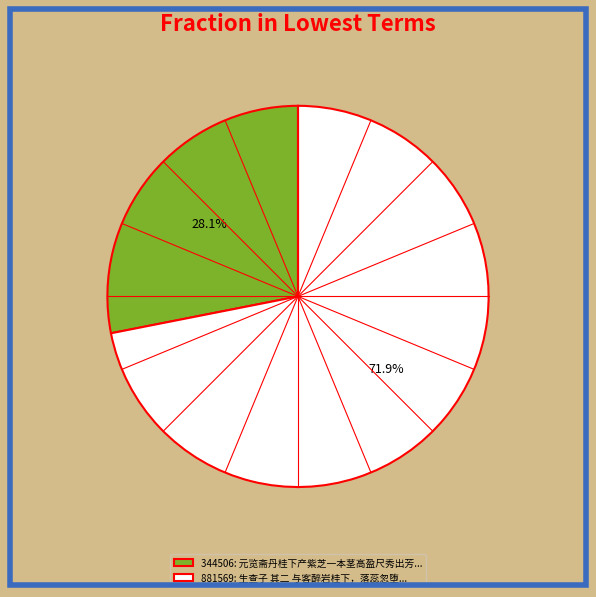

What is the largest slice in the pie chart?

881569: 生查子 其二 与客醉岩桂下，落蕊忽堕...